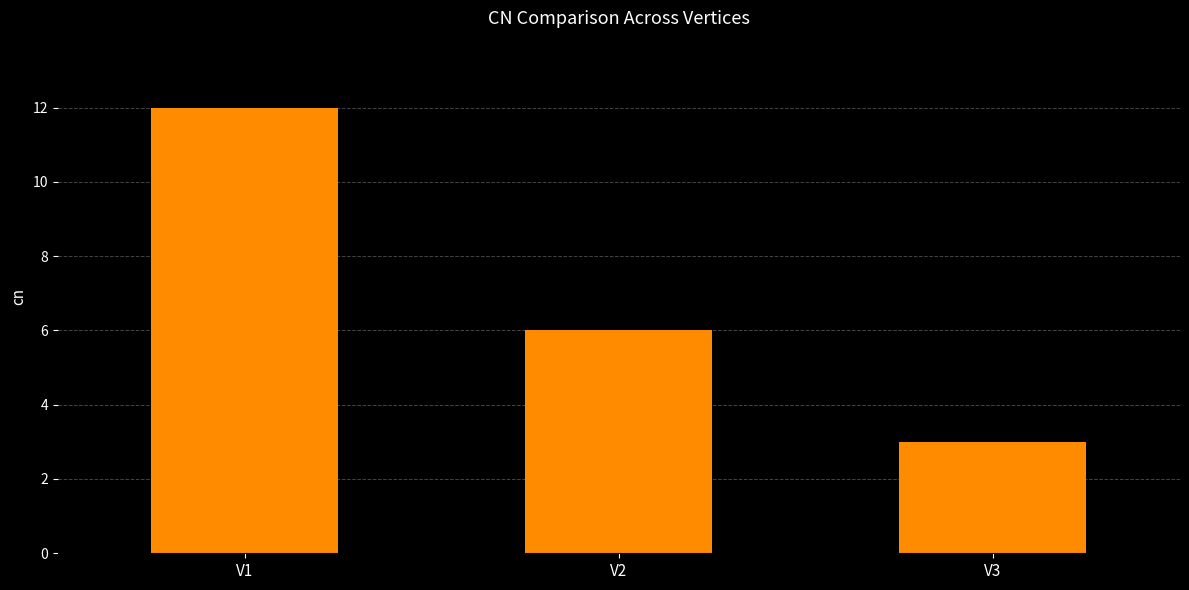

True or false: the data shows 2 at V2.

False